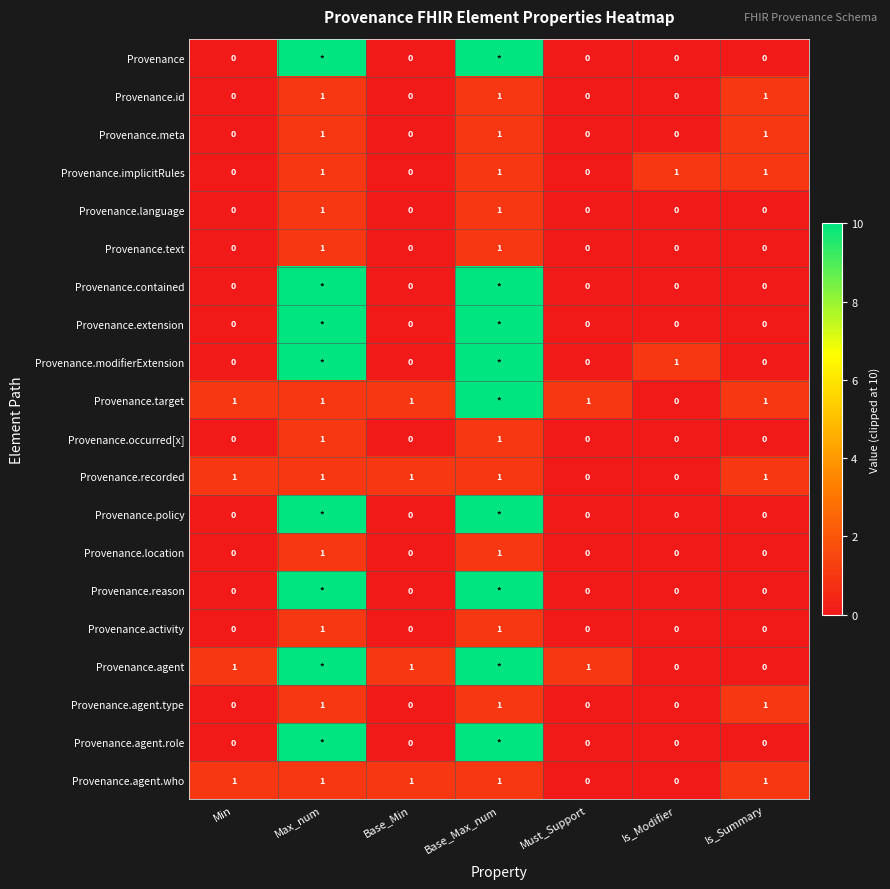

At how many categories does at least one series exceed 3?

2